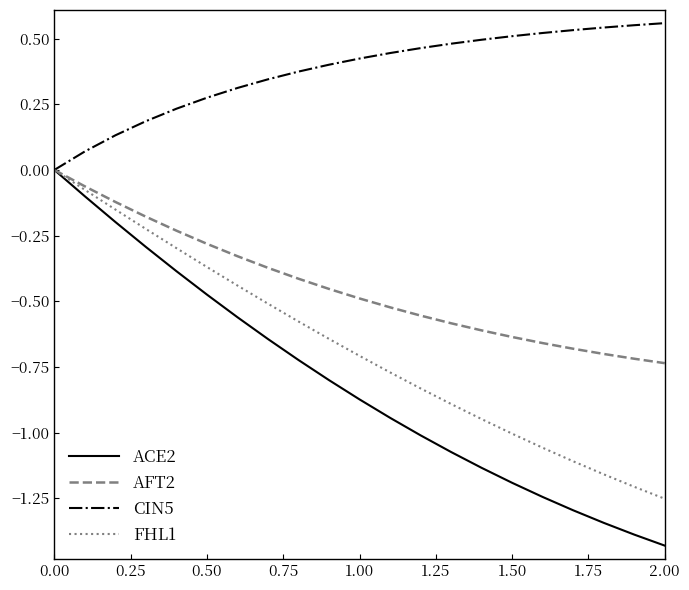

Does the chart have visible grid lines?

No